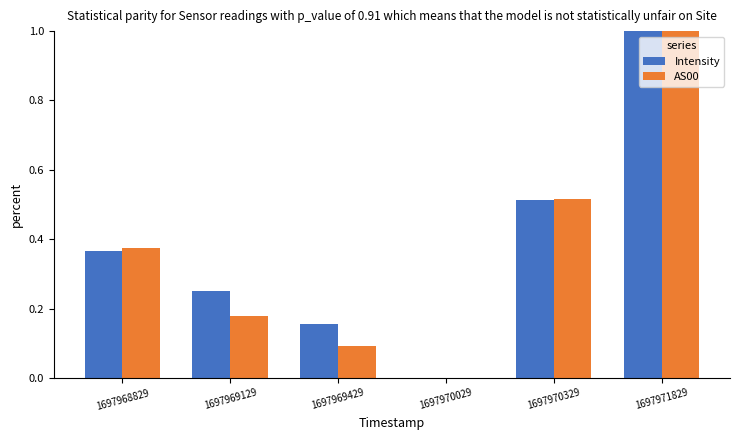

How many Intensity values are between 0 and 1?

6